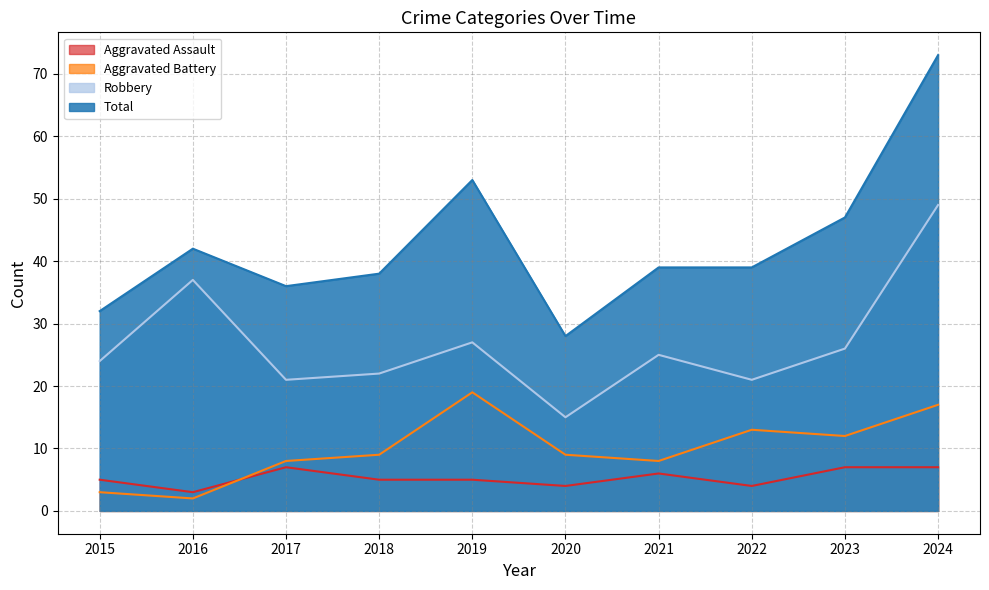

Which label corresponds to the largest value in the chart?

2024